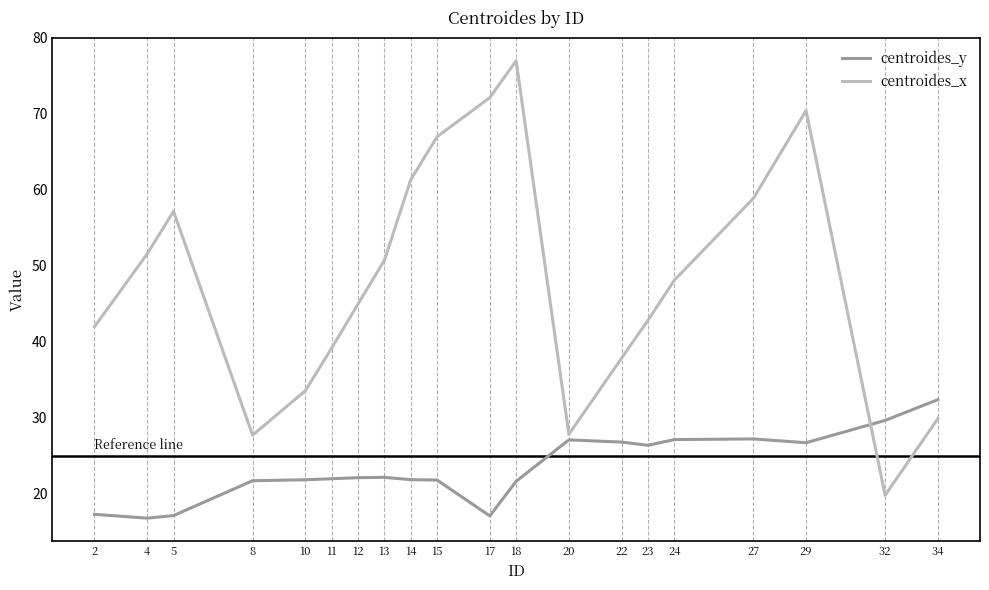

Is it true that centroides_y equals 23.3 at 4?

False